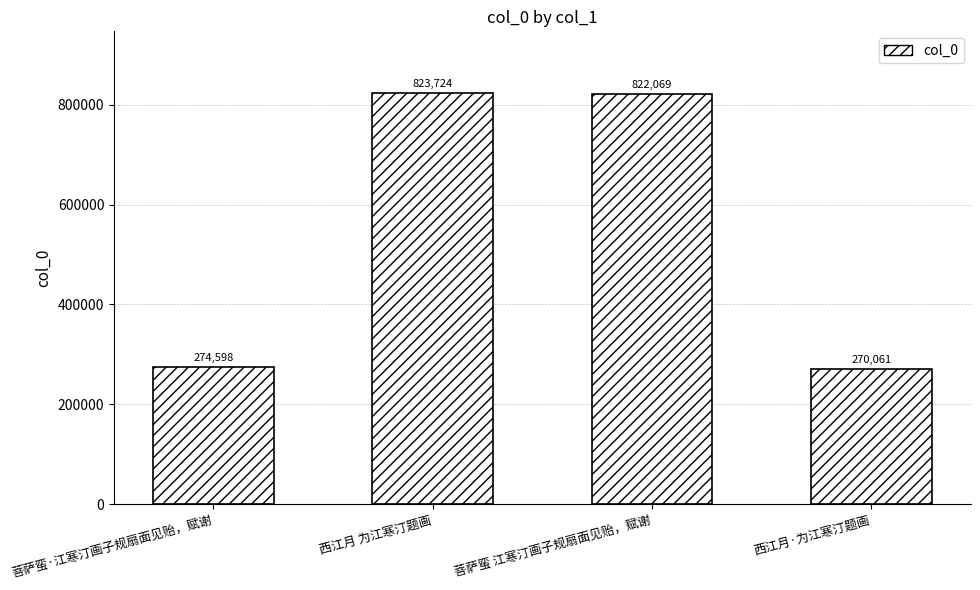

What is the sum of the values at 西江月 为江寒汀题画 and 西江月·为江寒汀题画?

1093785